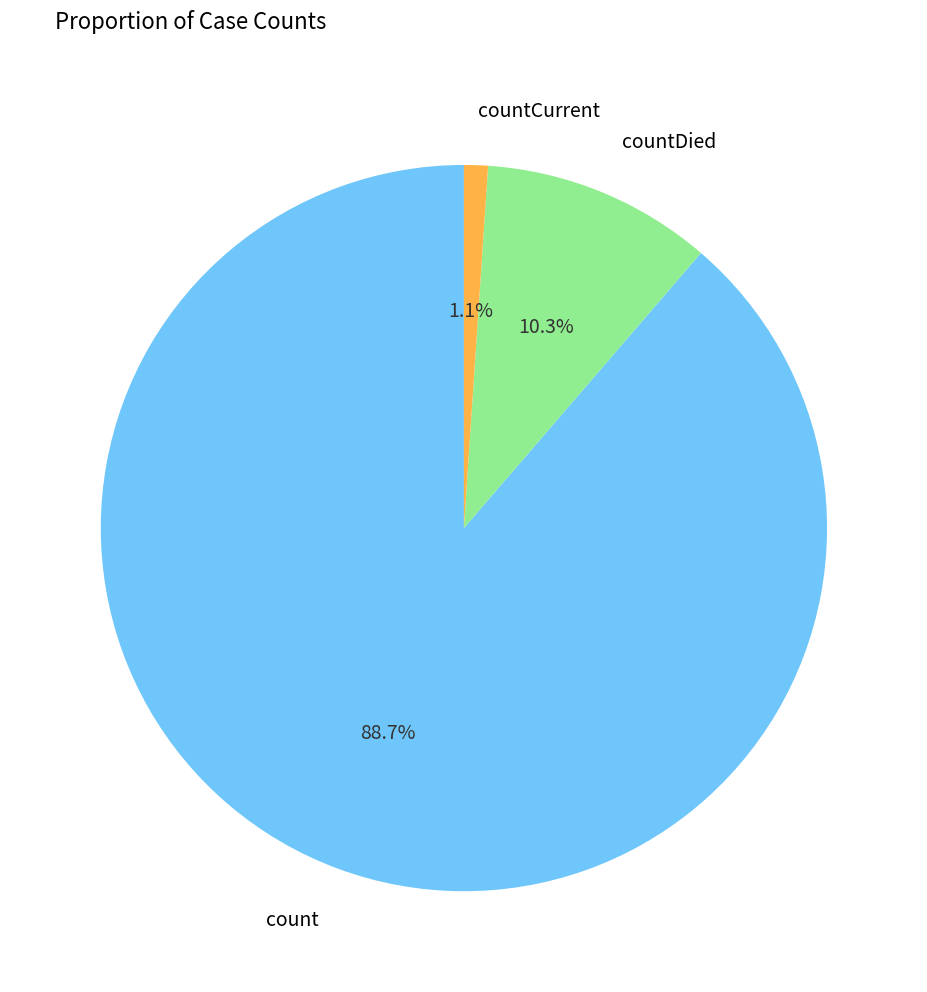

Is there a majority slice in this chart?

Yes